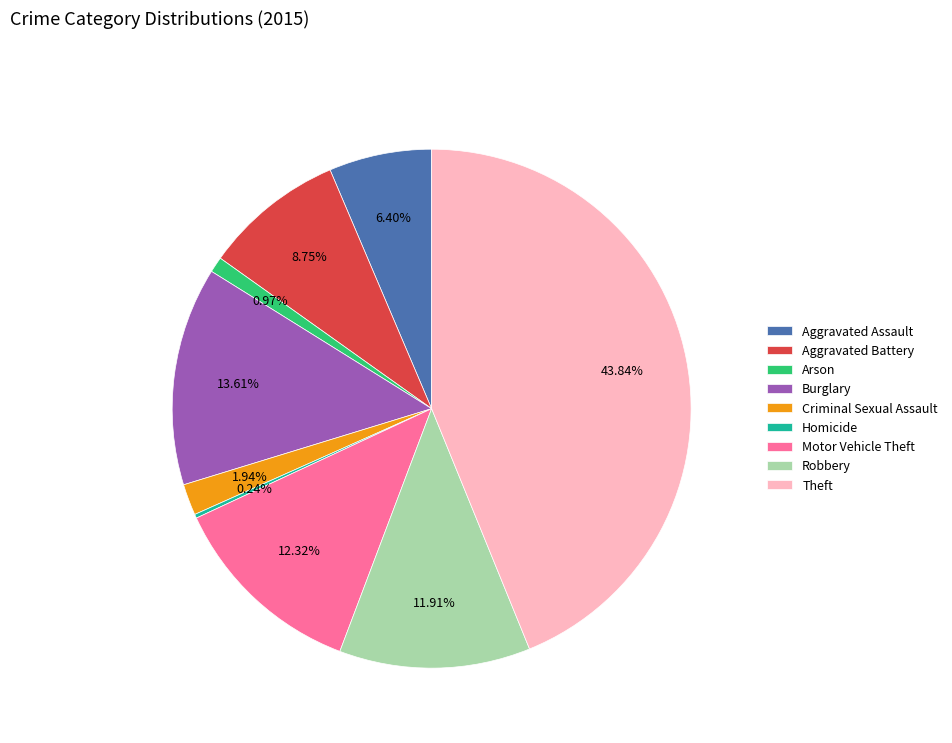

Which has a higher value, Robbery or Aggravated Battery?

Robbery